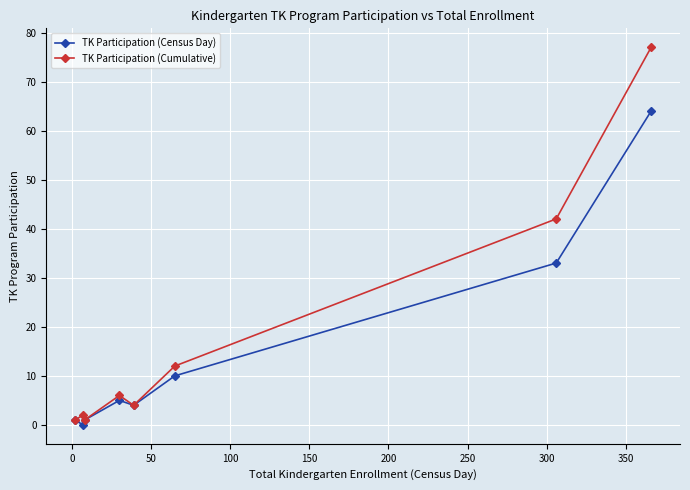

Rank the series by their maximum value, from lowest to highest.

TK Participation (Census Day), TK Participation (Cumulative)